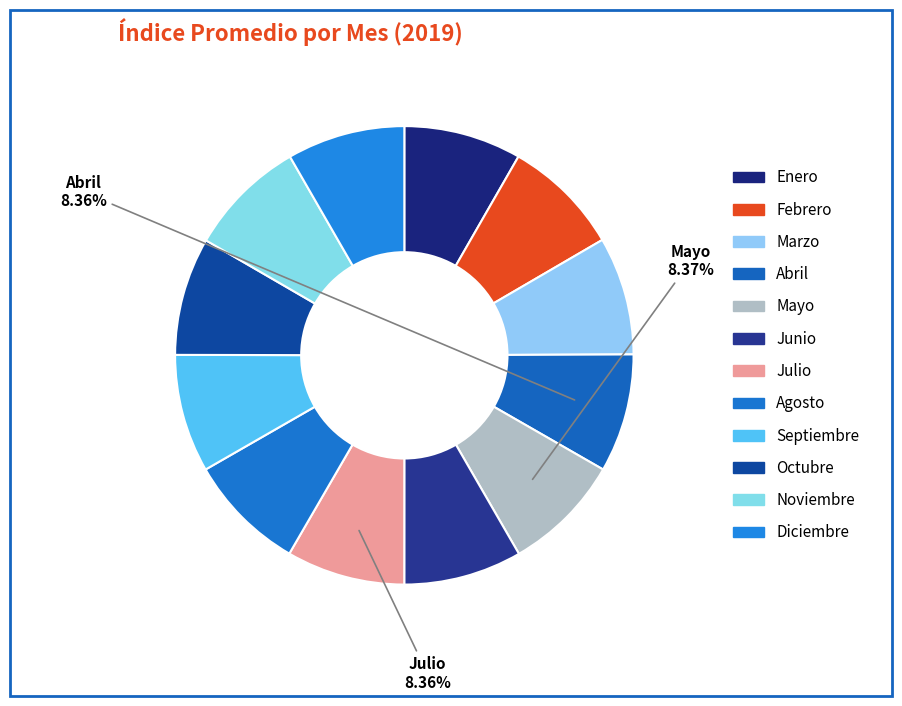

How many segments does this pie chart have?

12